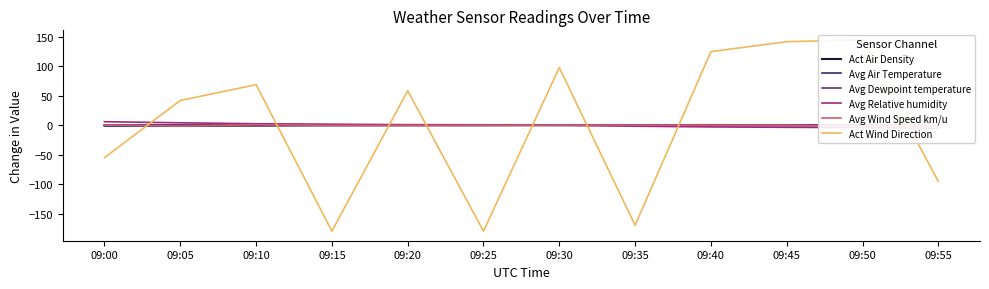

What is the minimum value shown in the chart?

-179.9